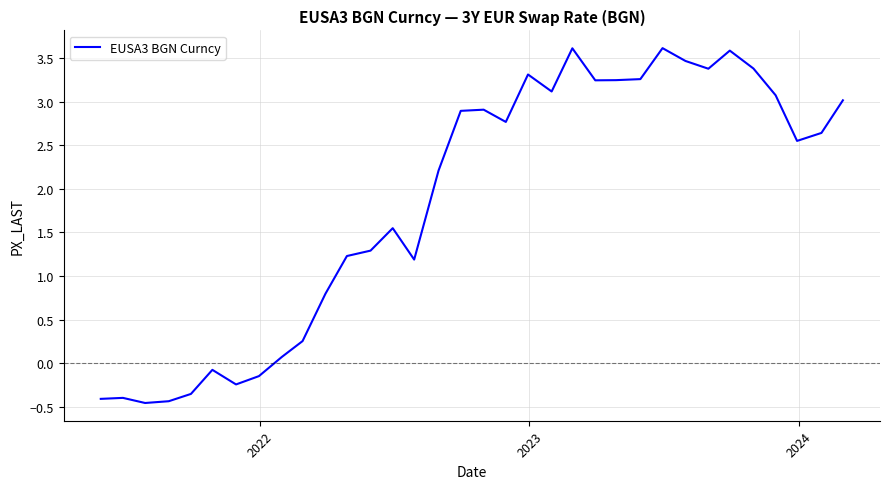

What is the maximum value shown in the chart?

3.6